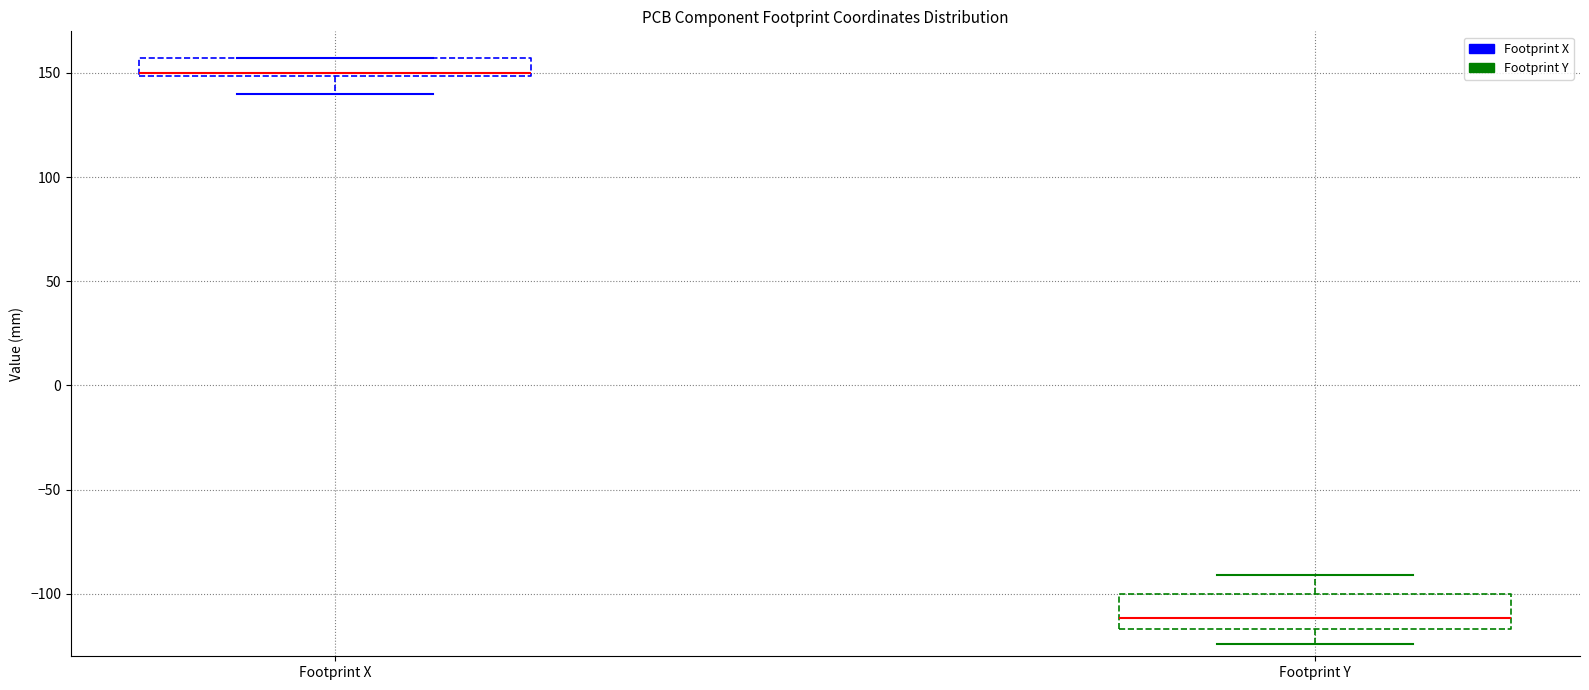

Which box has the lowest median line?

Footprint Y